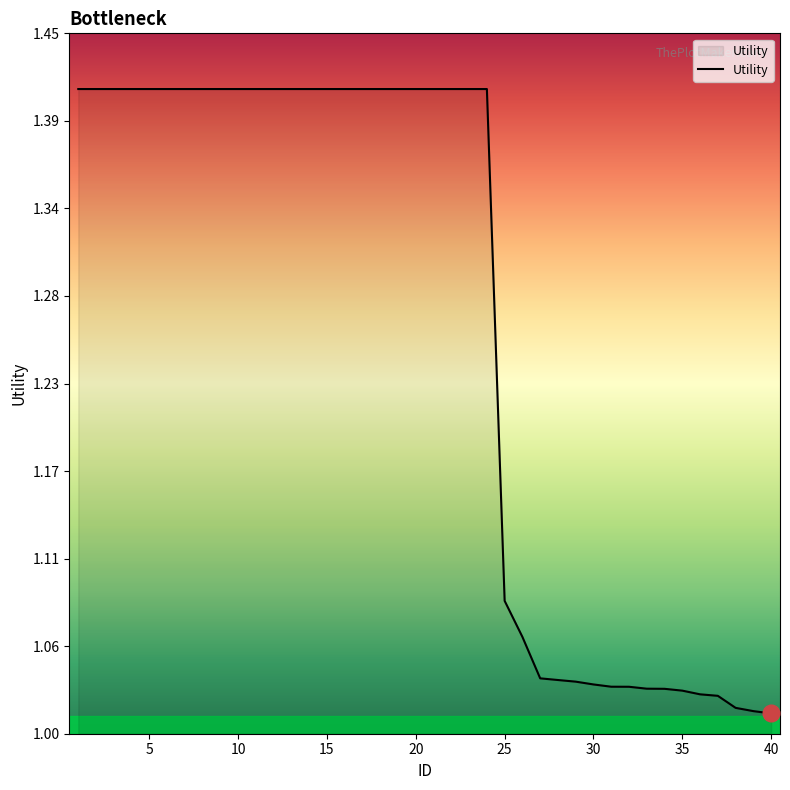

List the labels in order of value, largest first.

1, 2, 3, 4, 5, 6, 7, 8, 9, 10, 11, 12, 13, 14, 15, 16, 17, 18, 19, 20, 21, 22, 23, 24, 25, 26, 27, 28, 29, 30, 31, 32, 33, 34, 35, 36, 37, 38, 39, 40